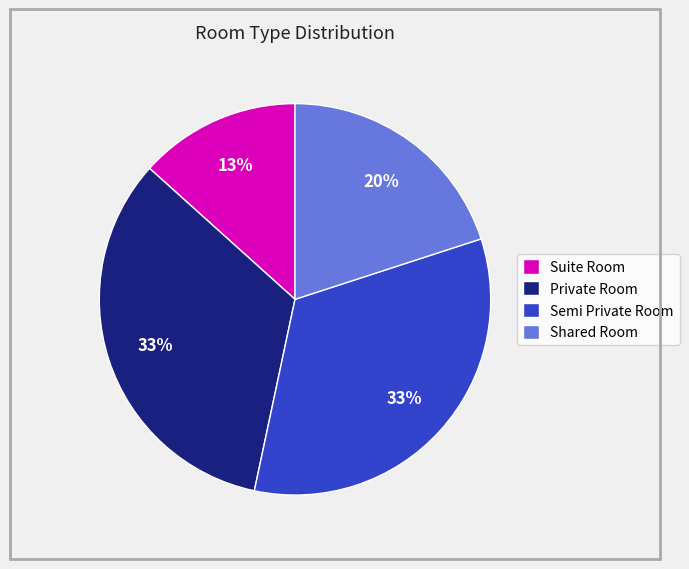

Is there any slice that represents more than half of the pie?

No